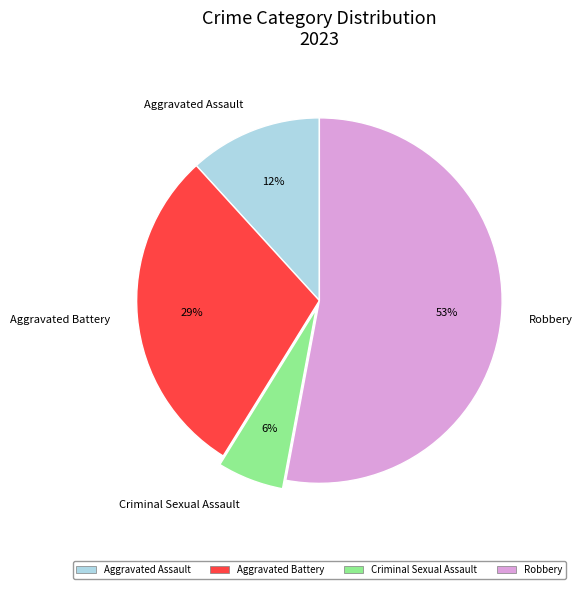

To the nearest percent, what is the combined percentage of Criminal Sexual Assault and Aggravated Assault?

18%